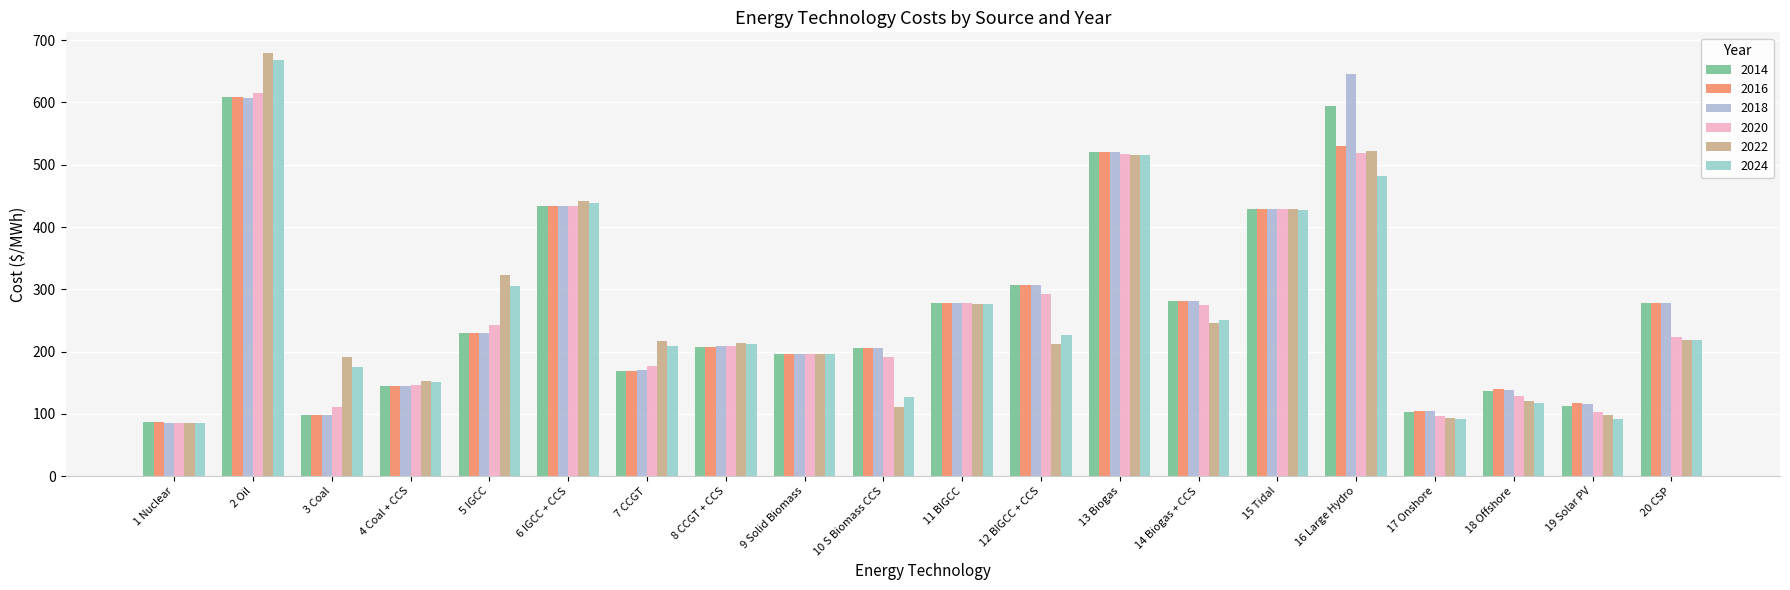

Where does the 2020 series first go above 223?

2 Oil